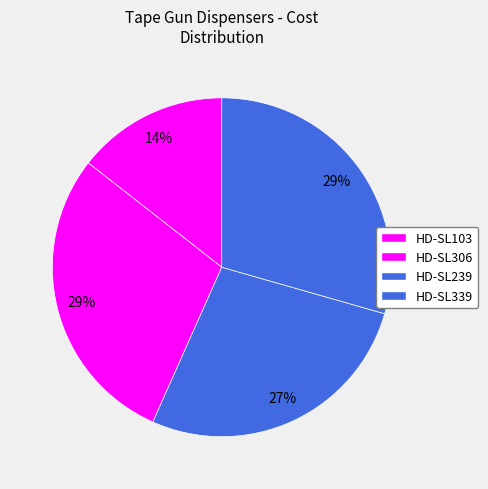

What portion of the pie excludes HD-SL339?

70.6%